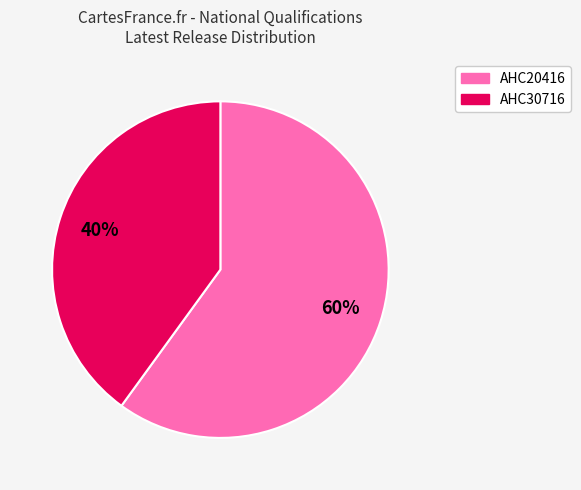

How many slices are in this pie chart?

2